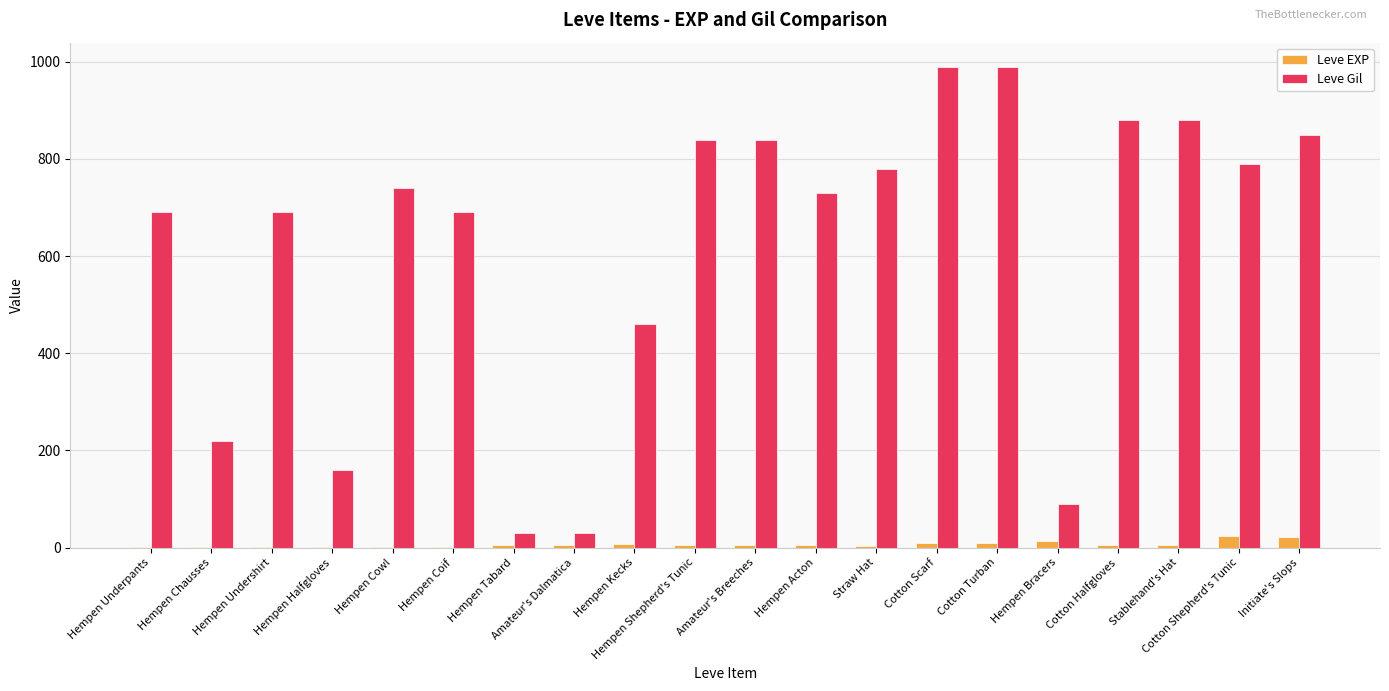

What is the maximum value for Leve Gil?

990